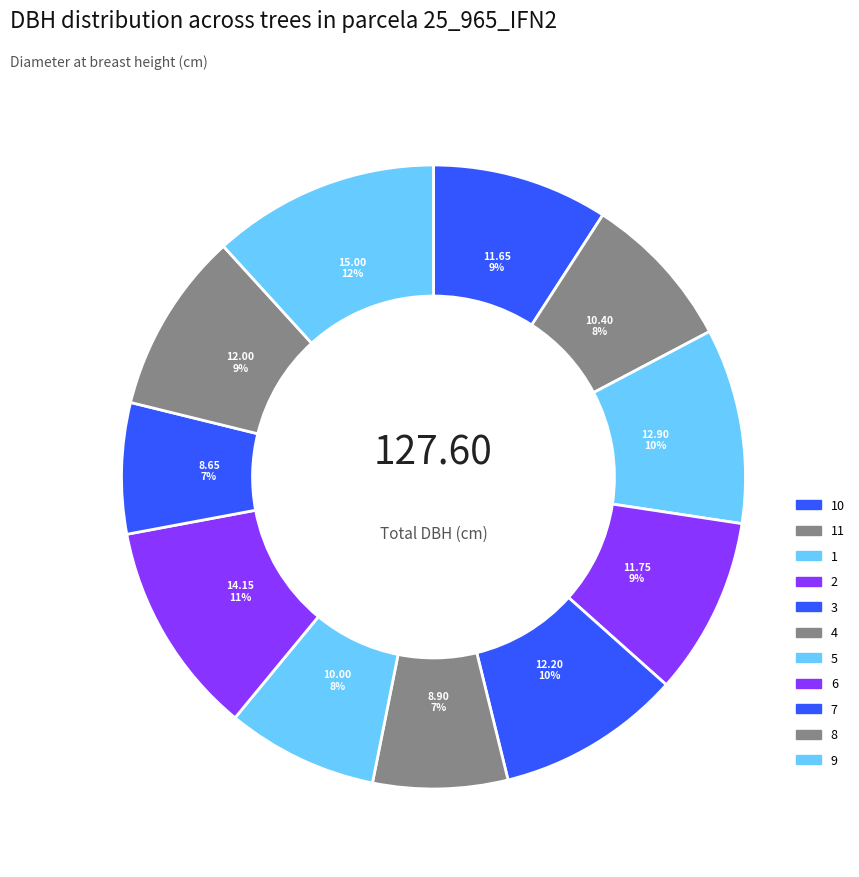

Rank the categories by value from lowest to highest.

25_965_7_IFN2, 25_965_4_IFN2, 25_965_5_IFN2, 25_965_11_IFN2, 25_965_10_IFN2, 25_965_2_IFN2, 25_965_8_IFN2, 25_965_3_IFN2, 25_965_1_IFN2, 25_965_6_IFN2, 25_965_9_IFN2